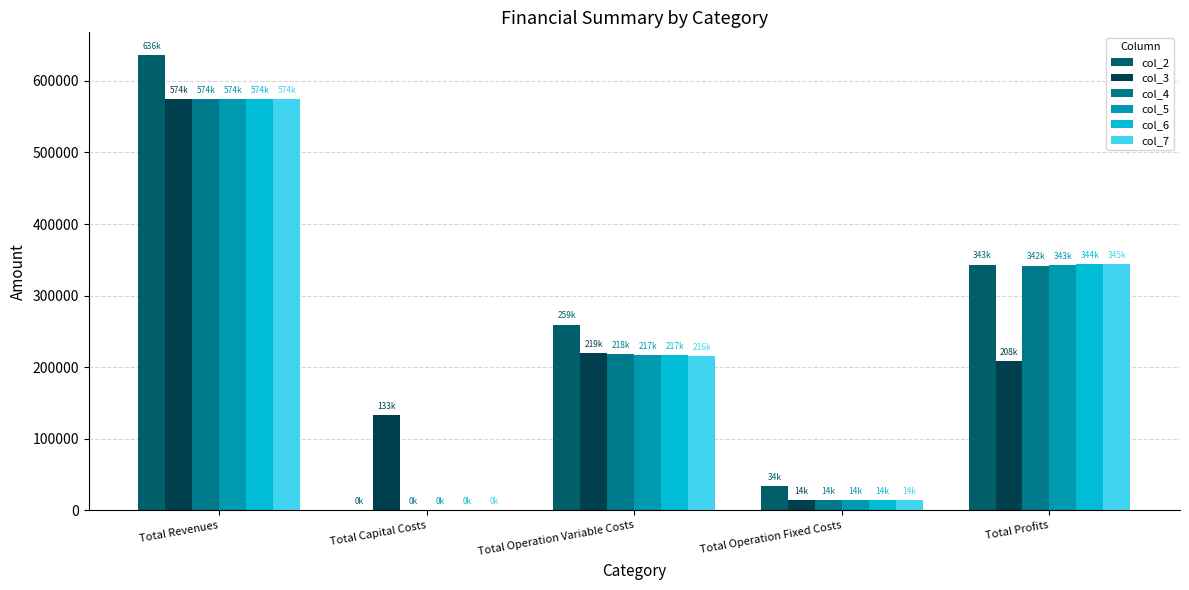

Where does the col_3 series first go above 208307?

Total Revenues